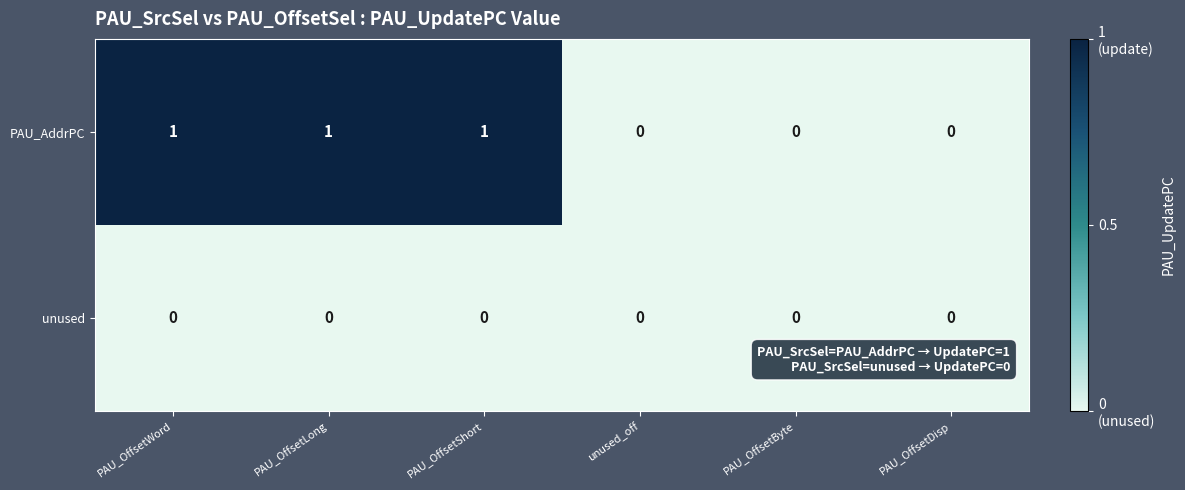

The value of PAU_AddrPC at unused_off is 0. True or false?

True